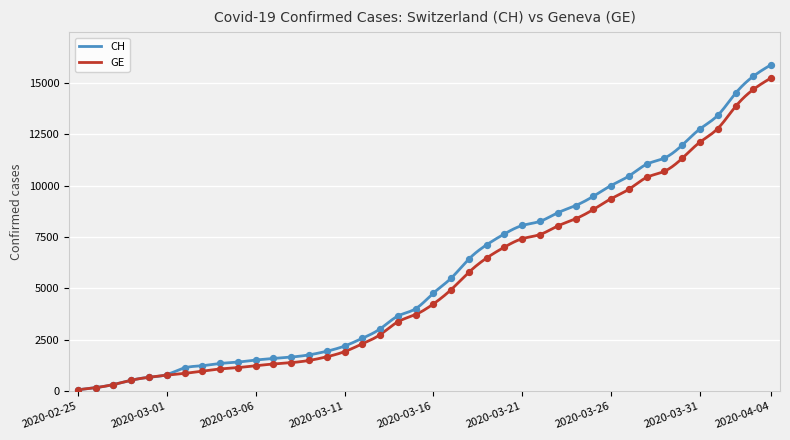

At how many categories does at least one series exceed 5602?

18